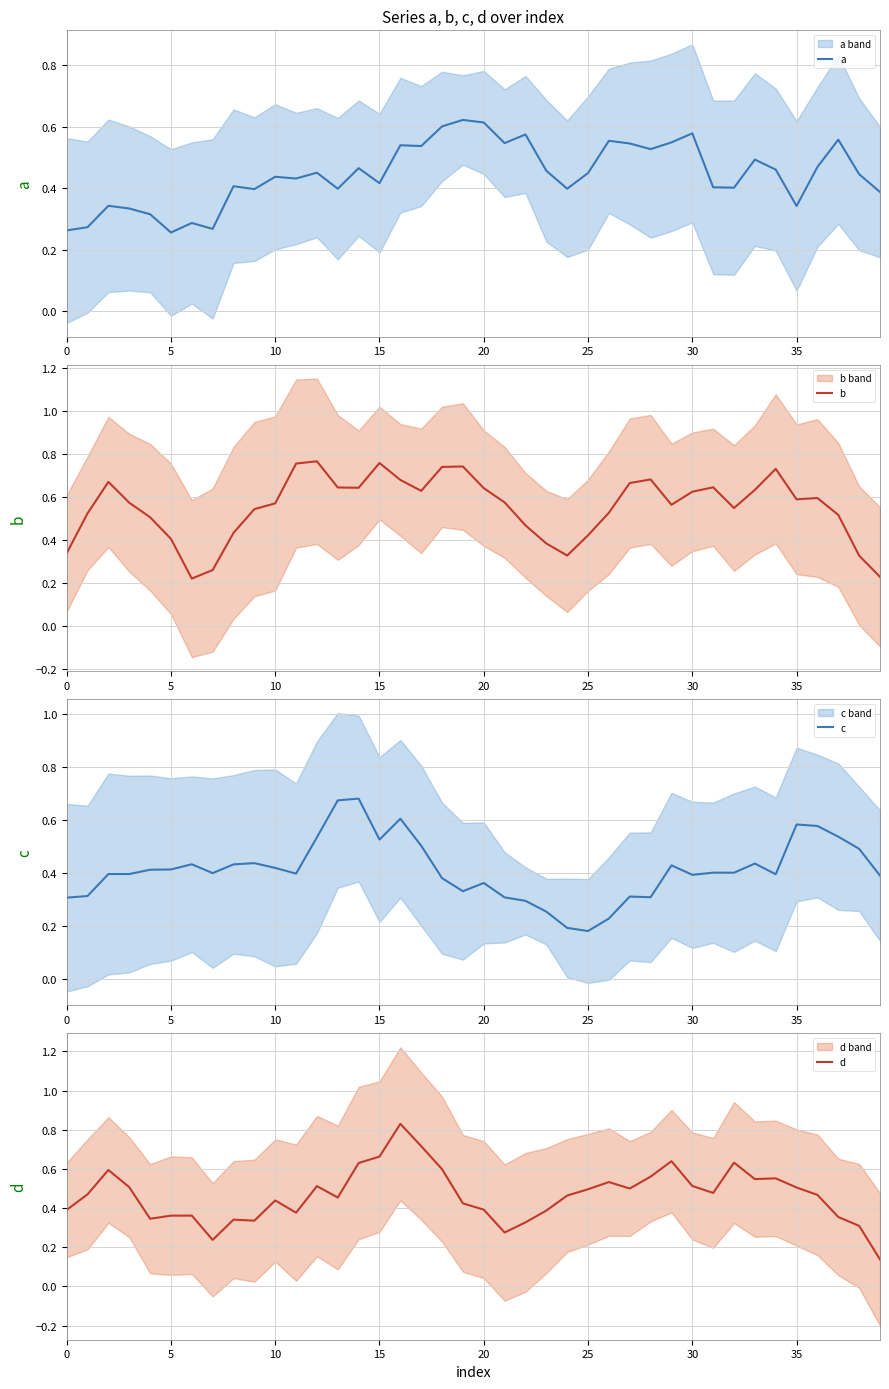

What is the spread (max minus min) of values at 35?

0.2